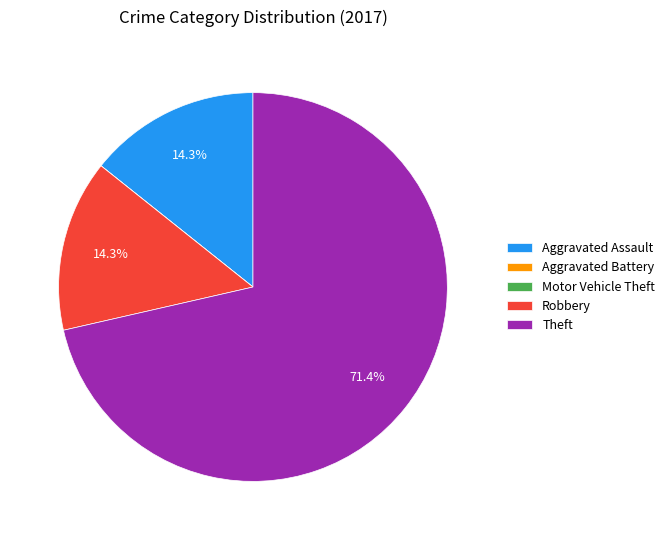

Which category has the biggest portion of the pie?

Theft